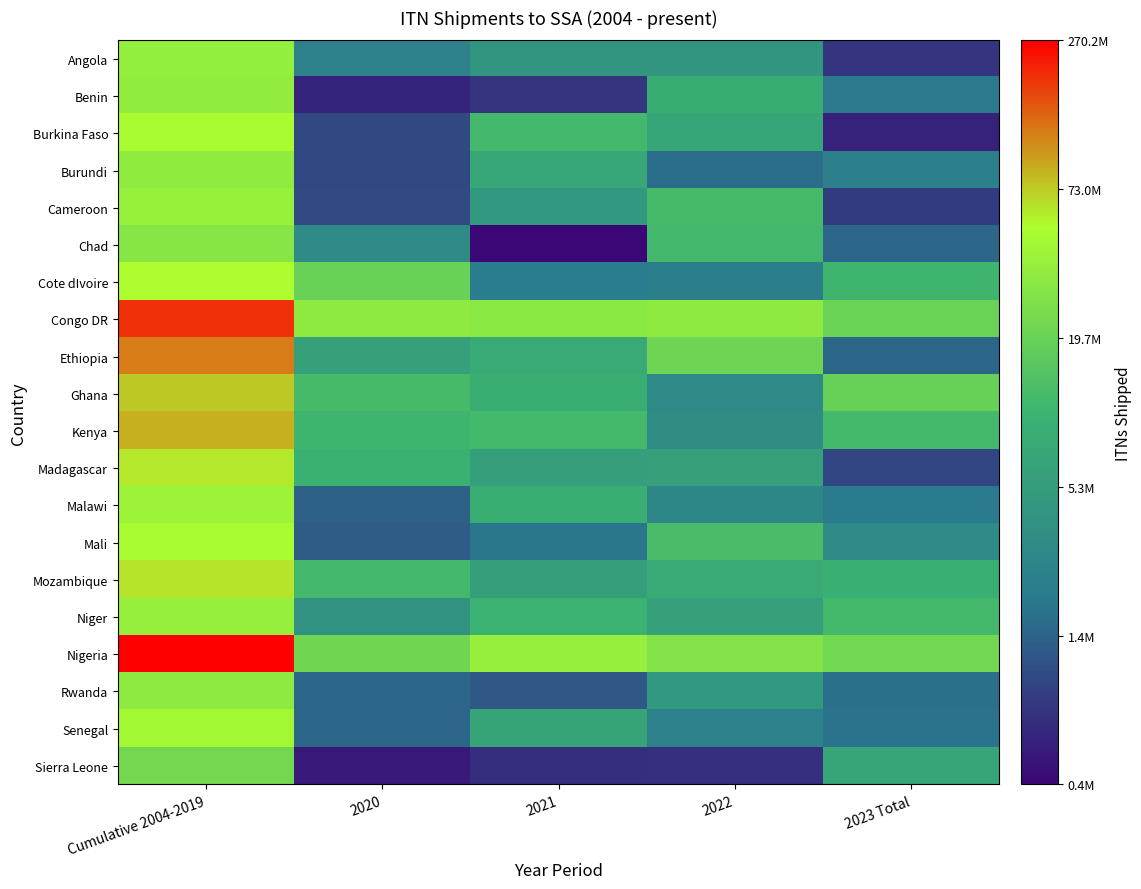

At how many categories does at least one series exceed 17?

4